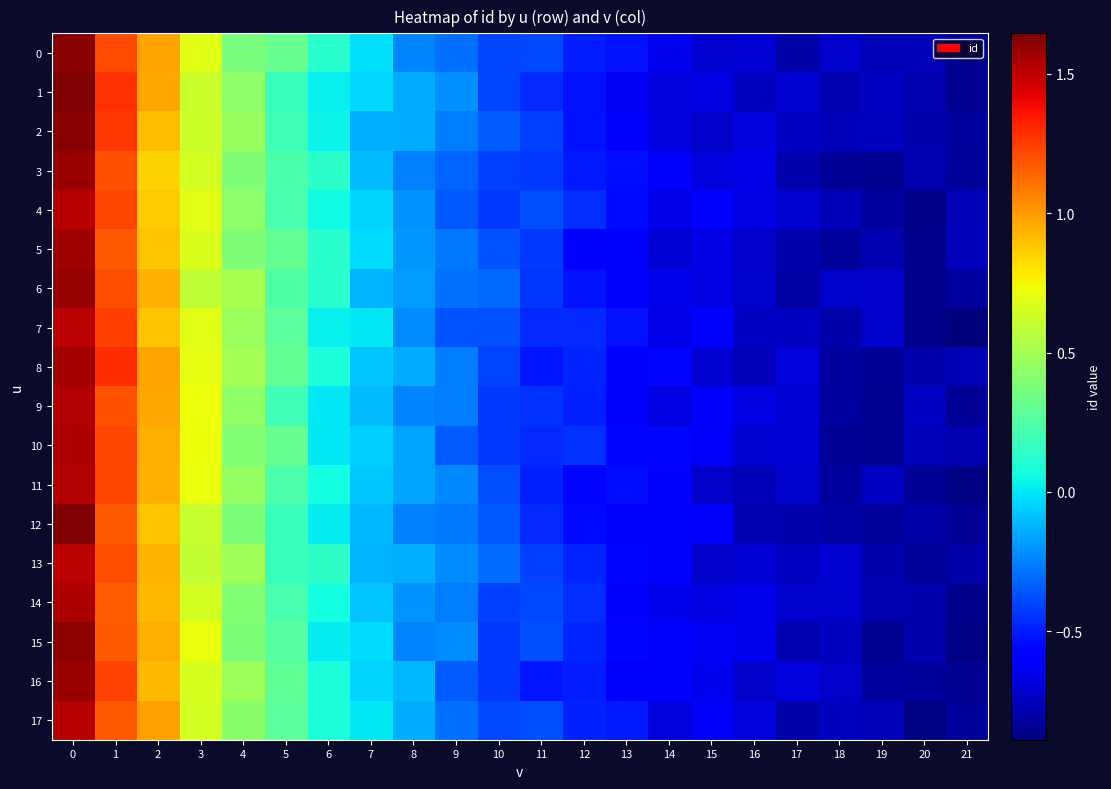

Which series changed the most between 2 and 3?

1